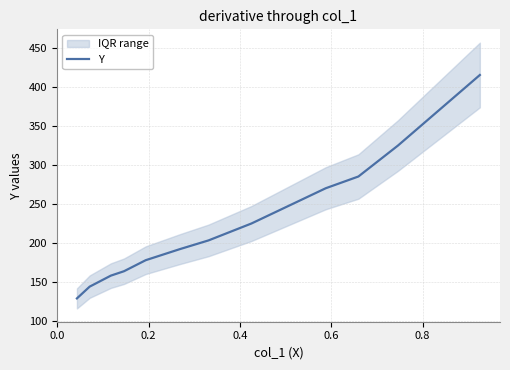

What is the sum of all values?

2685.1